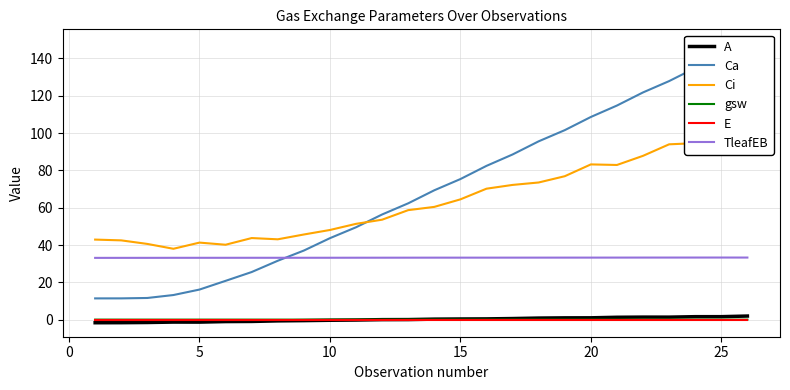

True or false: A and TleafEB cross at least once.

False